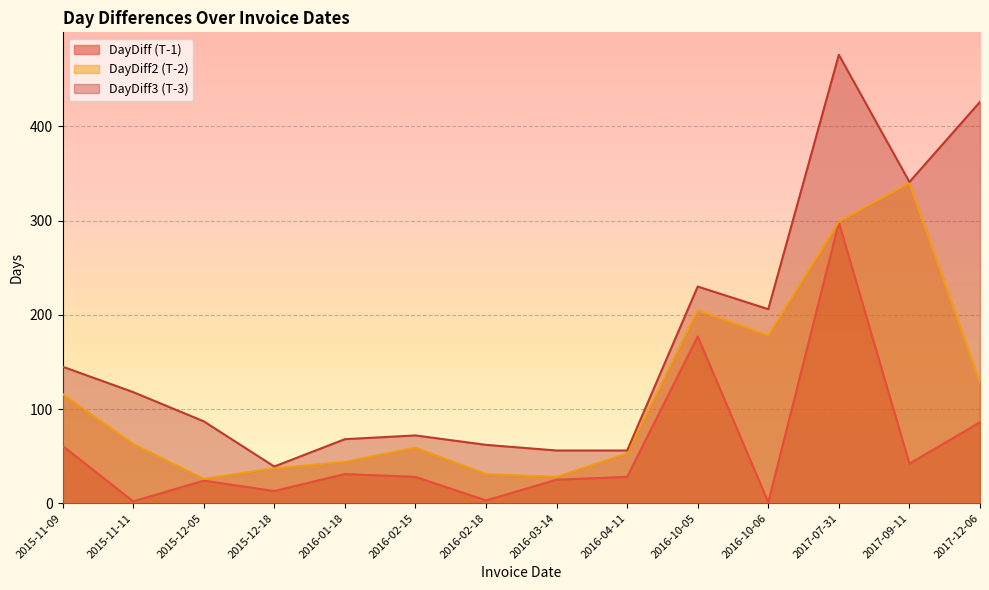

How many lines are shown in the chart?

3